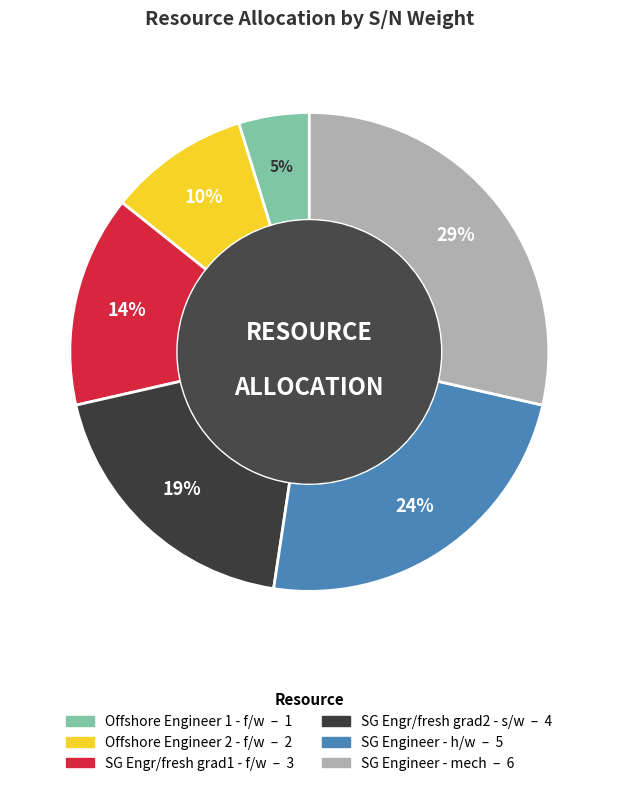

To the nearest percent, what is the difference between the largest and smallest slice percentages?

24%